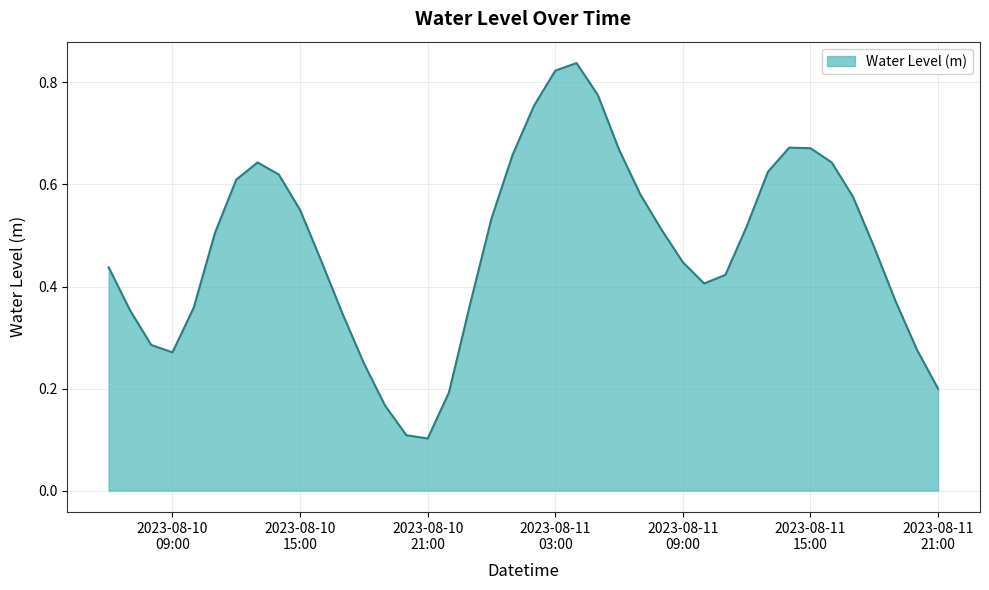

How many points are higher than both their immediate neighbors (excluding endpoints)?

3